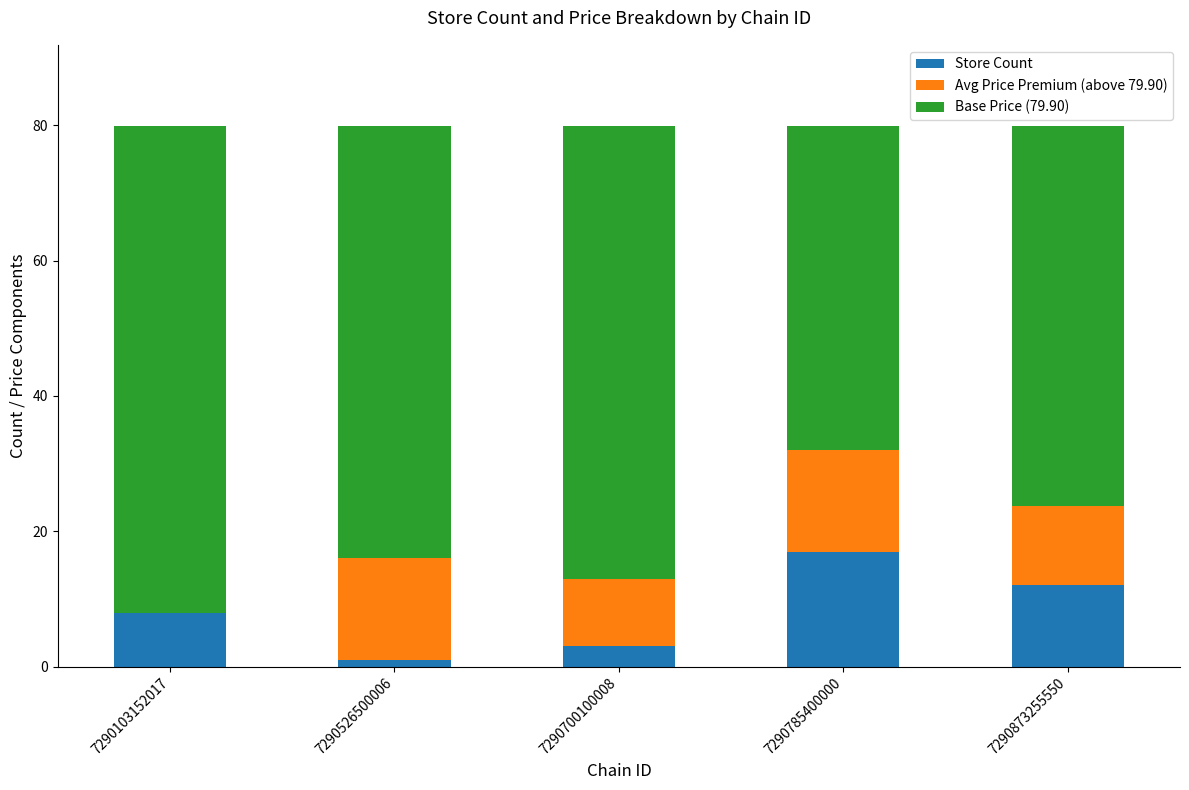

What is the highest value of the Store Count series?

17.0